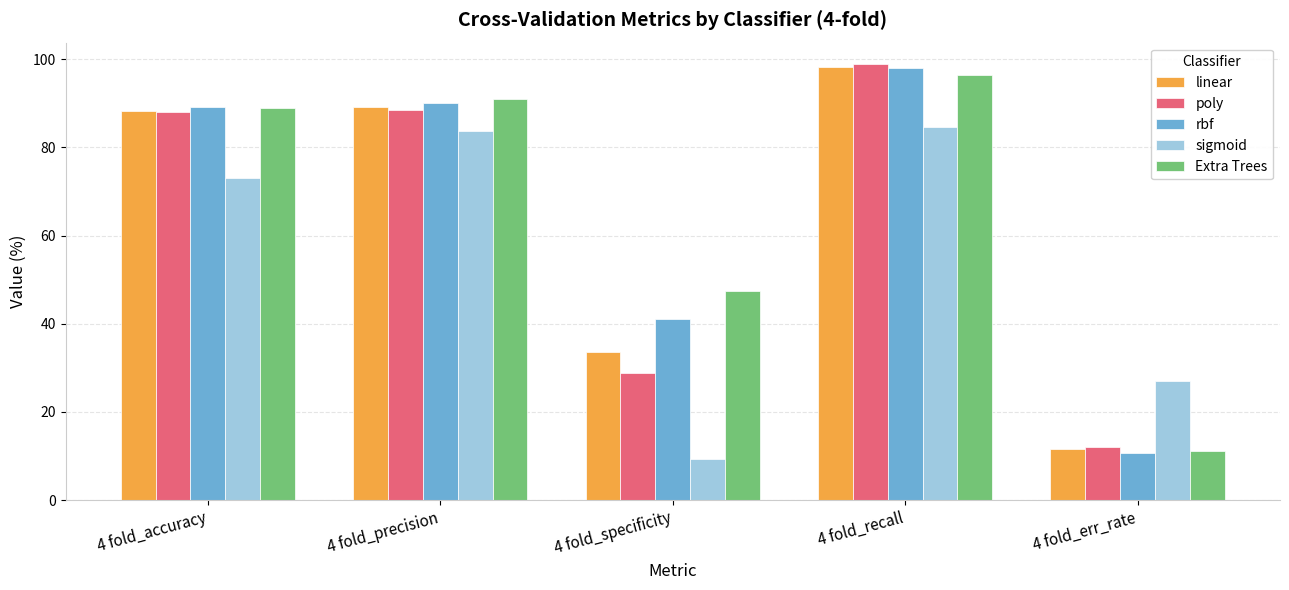

True or false: sigmoid has a value of 37.6 at 4 fold_recall.

False